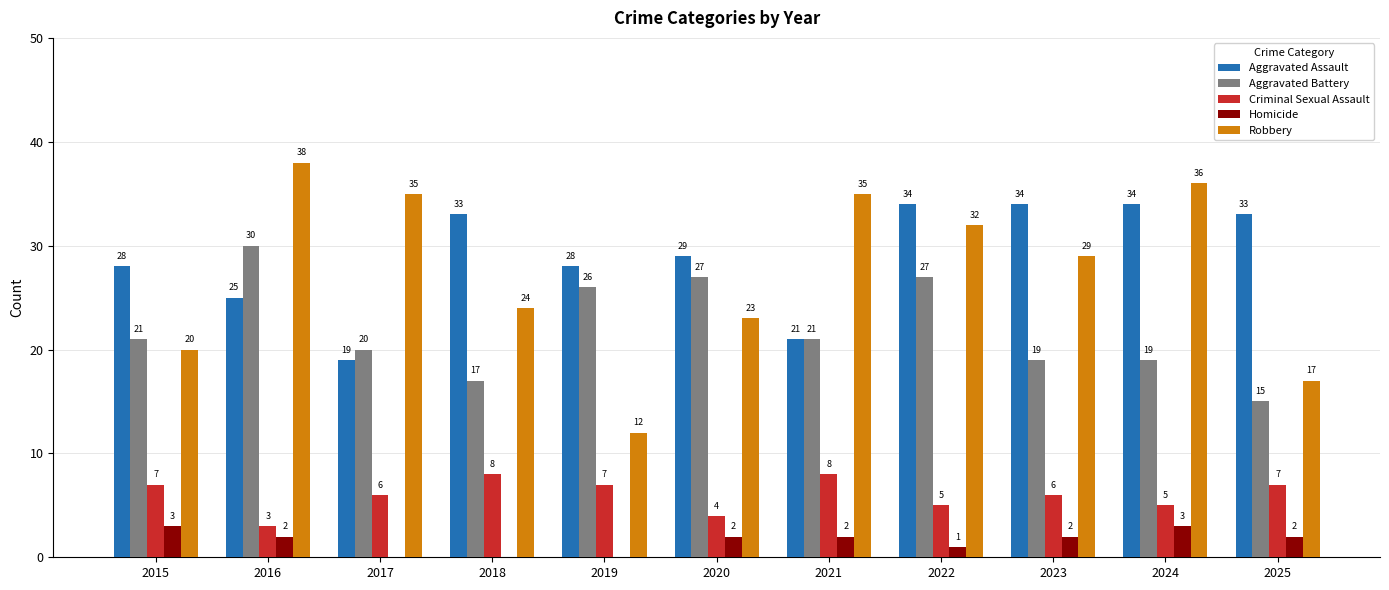

Reading left to right, list all the values displayed in this chart.

Aggravated Assault: 28	25	19	33	28	29	21	34	34	34	33
Aggravated Battery: 21	30	20	17	26	27	21	27	19	19	15
Criminal Sexual Assault: 7	3	6	8	7	4	8	5	6	5	7
Homicide: 3	2	0	0	0	2	2	1	2	3	2
Robbery: 20	38	35	24	12	23	35	32	29	36	17